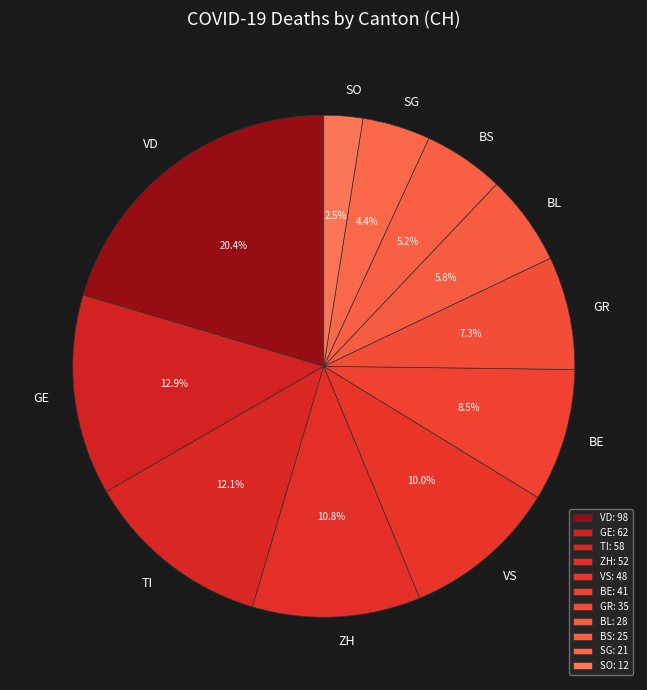

Does any single category account for the majority?

No